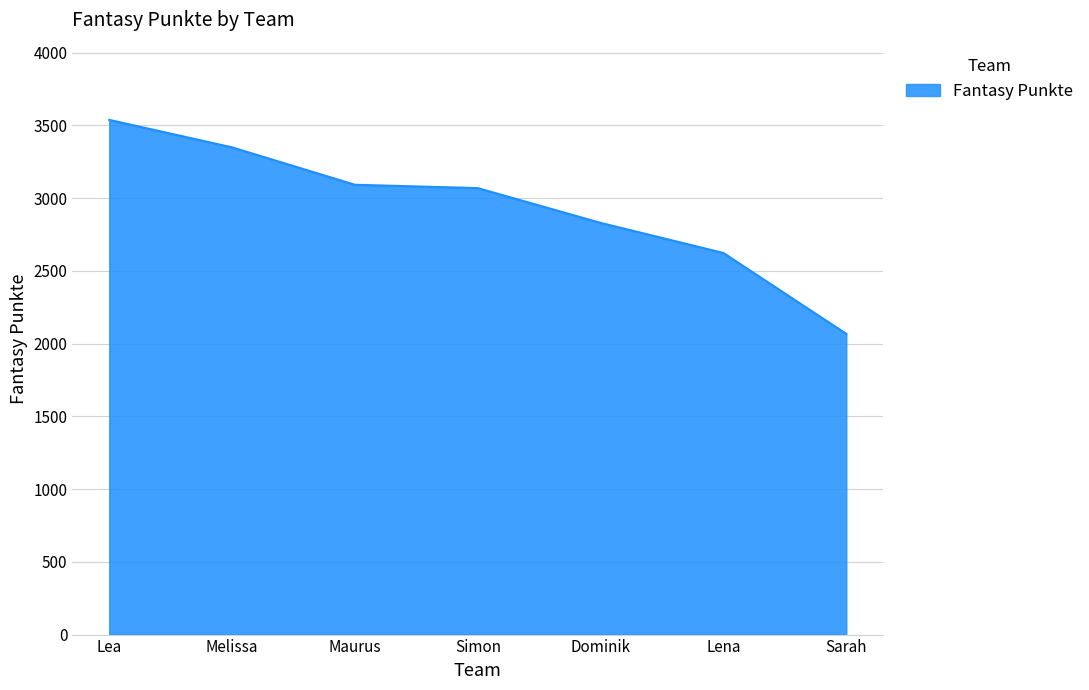

Count the values in the range 2623 to 3349.

5